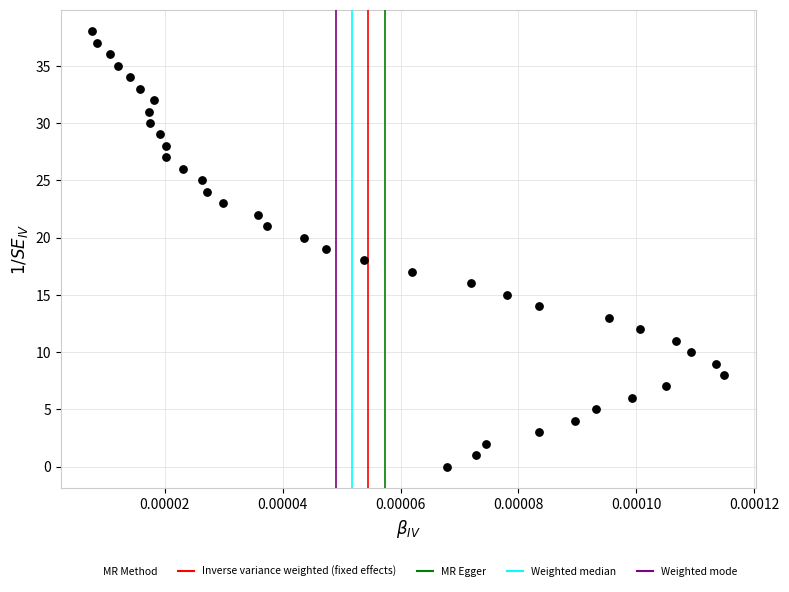

What is the range of Y values (max minus min)?

38